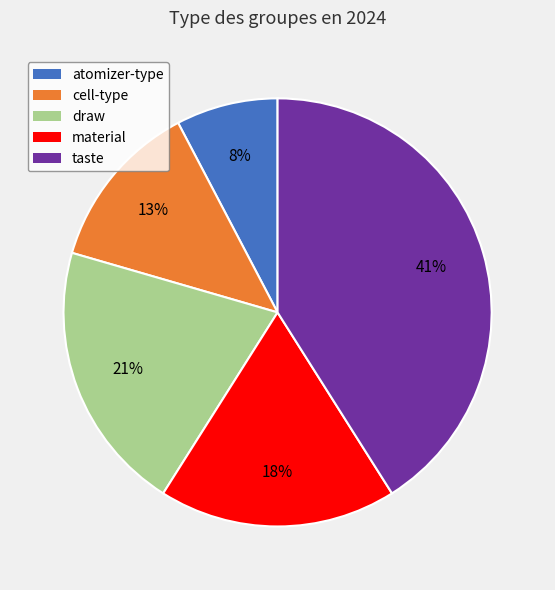

To the nearest percent, what is the difference between the cell-type and material slice percentages?

5%